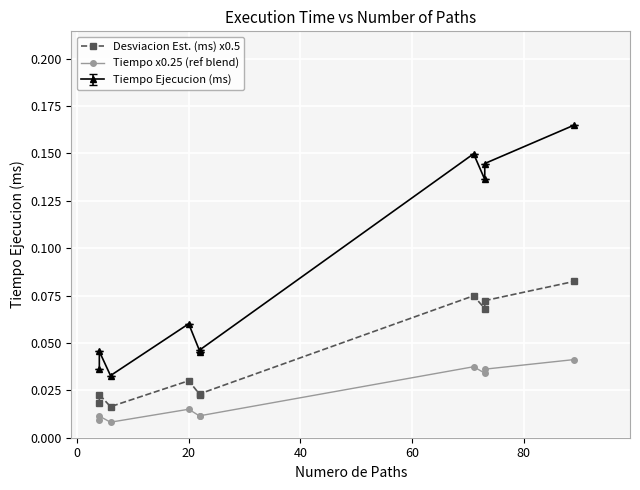

Count the Tiempo x0.25 (ref blend) values in the range 0 to 1.

10